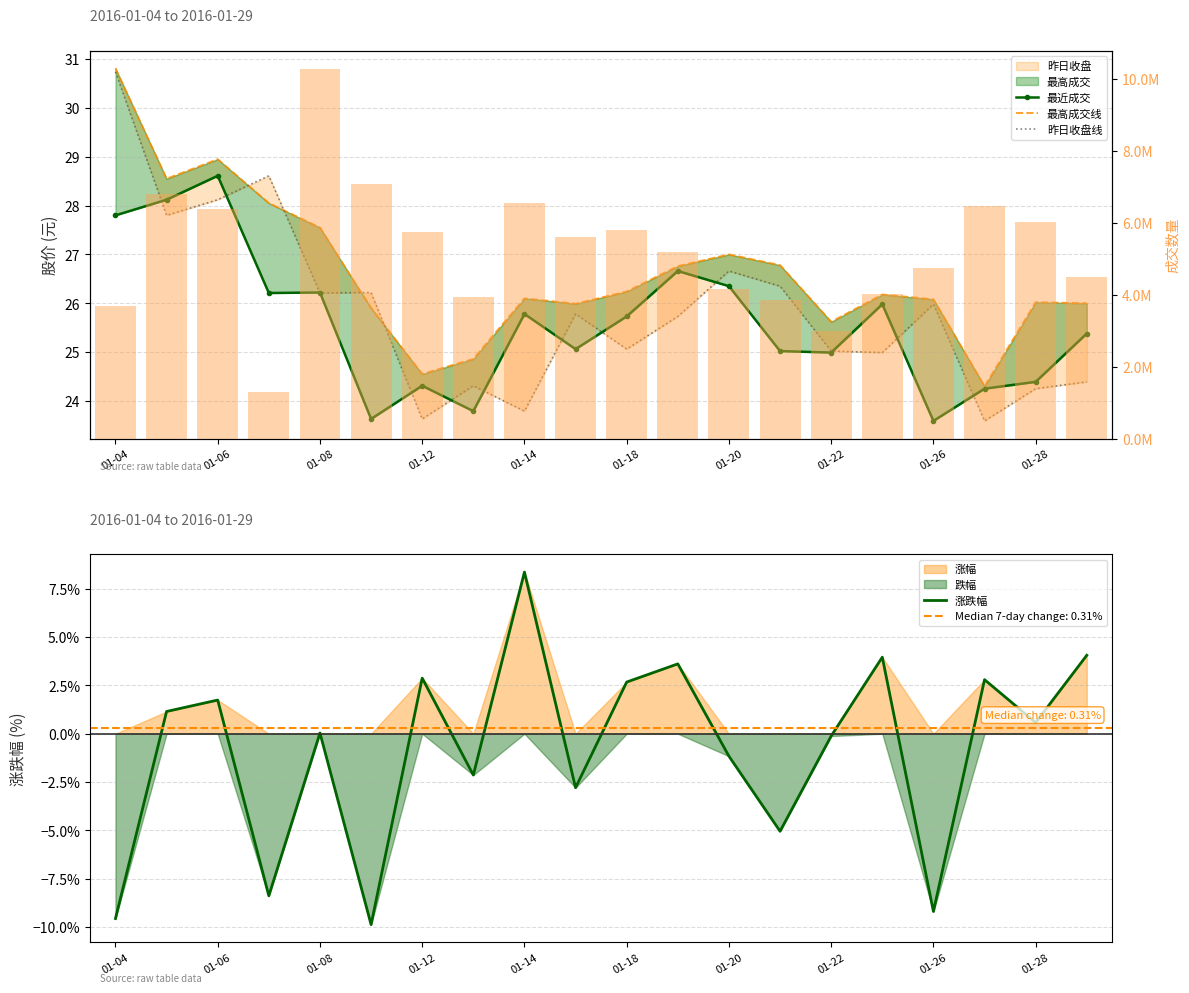

What is the sum of all 涨跌幅 values?

-16.4